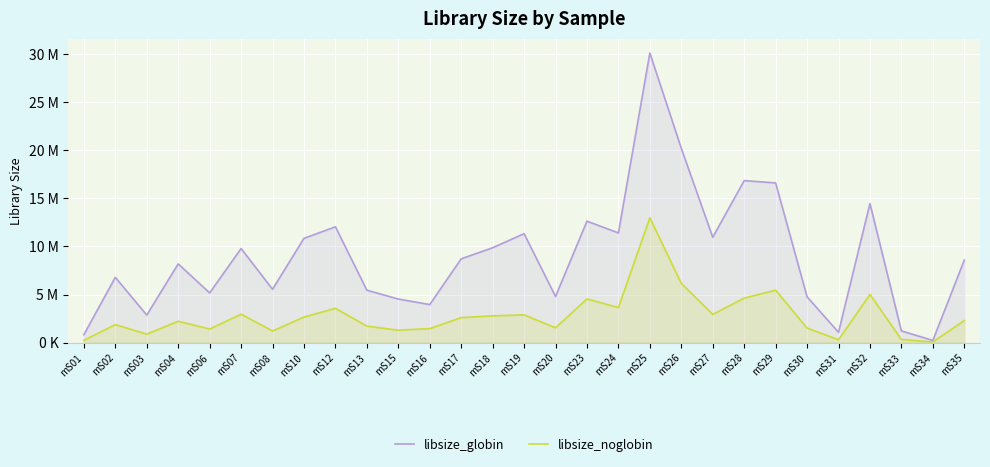

What value does the libsize_globin series have at mS30?

4763382